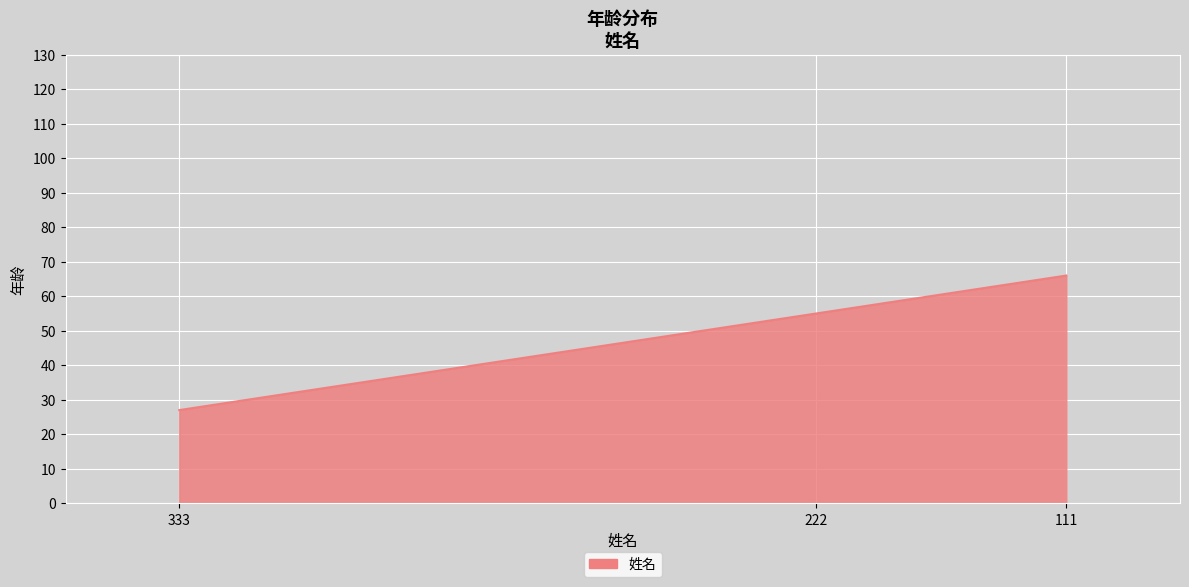

List the labels in order of value, largest first.

111, 222, 333